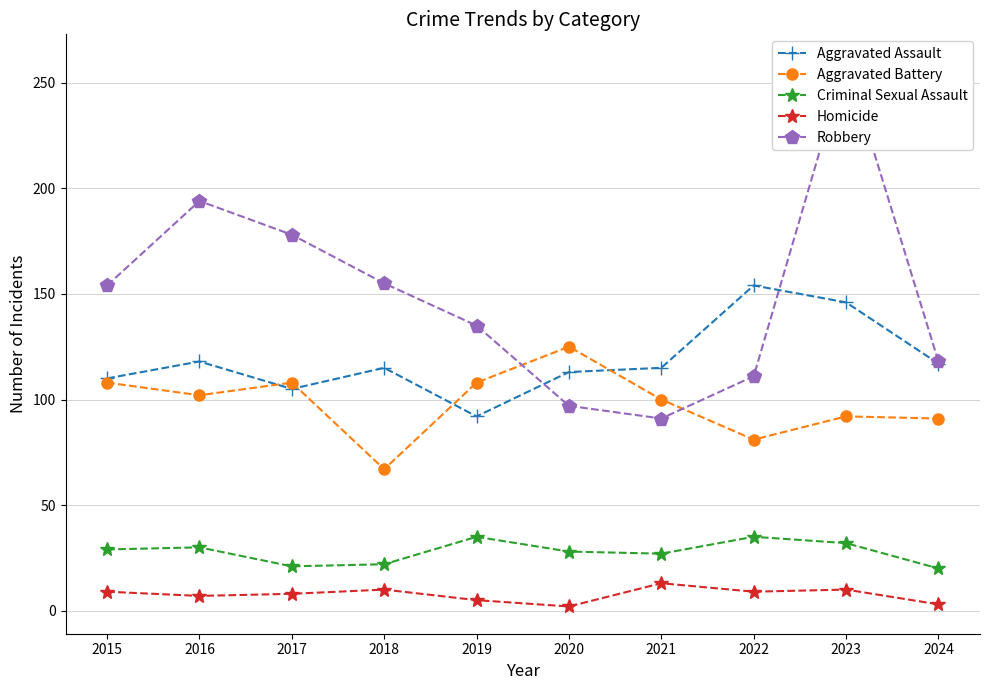

True or false: Homicide and Robbery intersect in this chart.

False